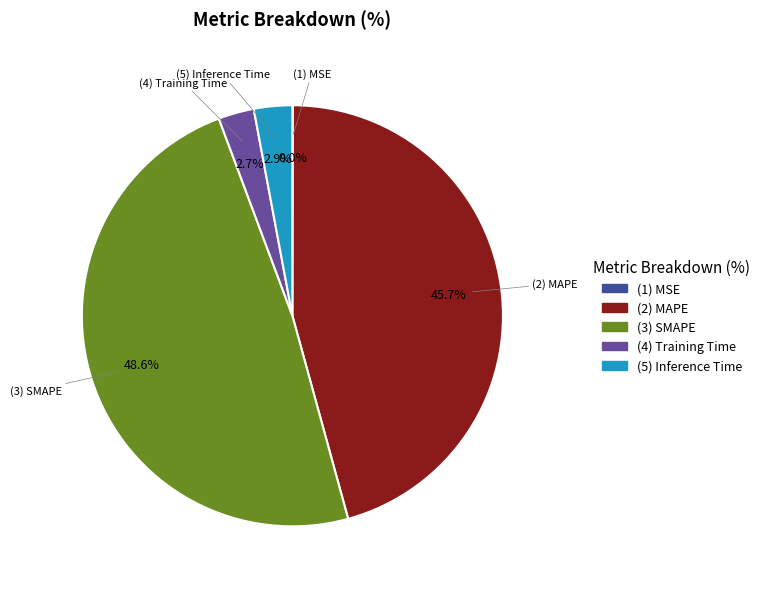

Does any single category account for the majority?

No